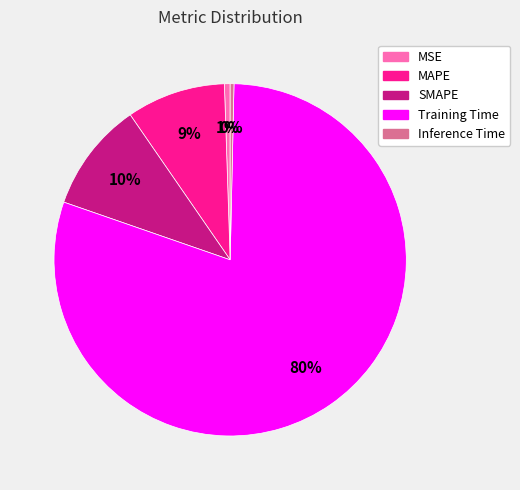

To the nearest percent, what percentage of the pie is MSE?

1%